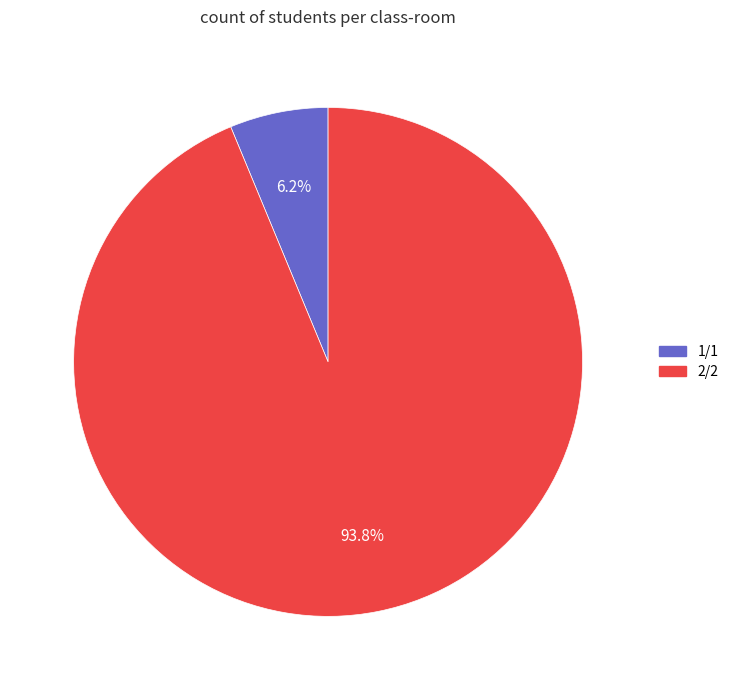

To the nearest percent, what is the combined percentage of 2/2 and 1/1?

100%